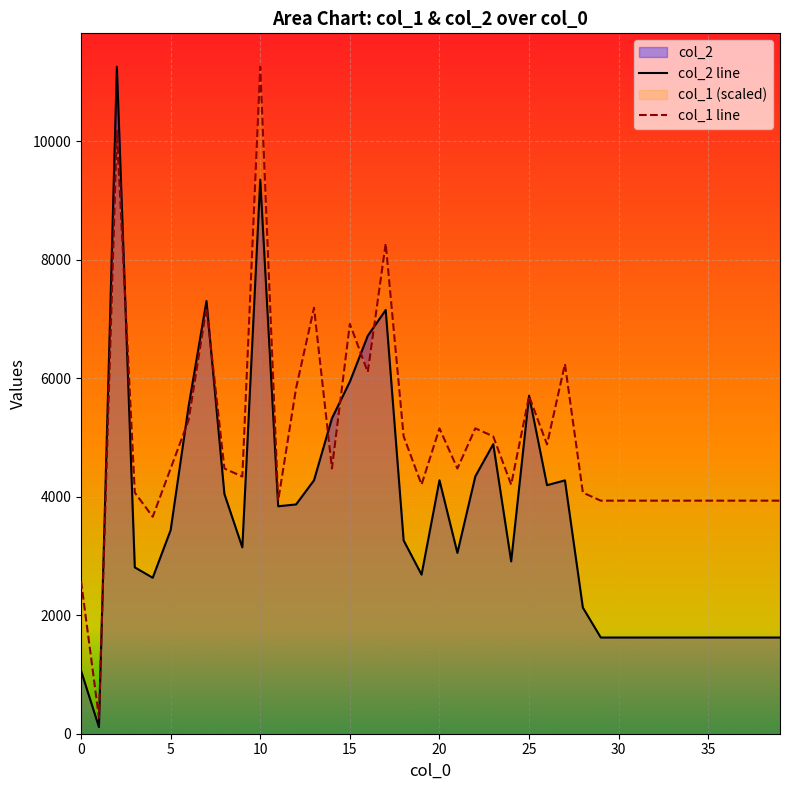

Between 20 and 35, which series saw the biggest shift?

col_2 line